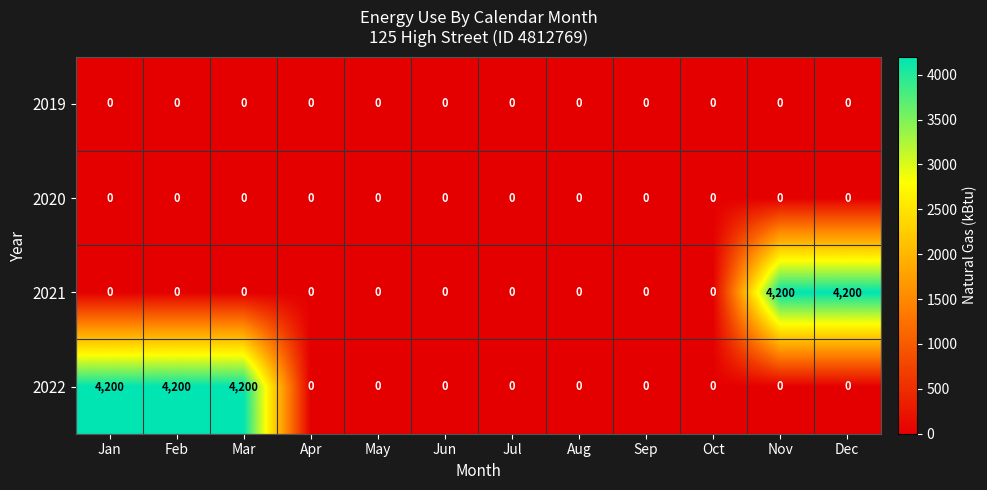

What is the total value across all series at Nov?

4200